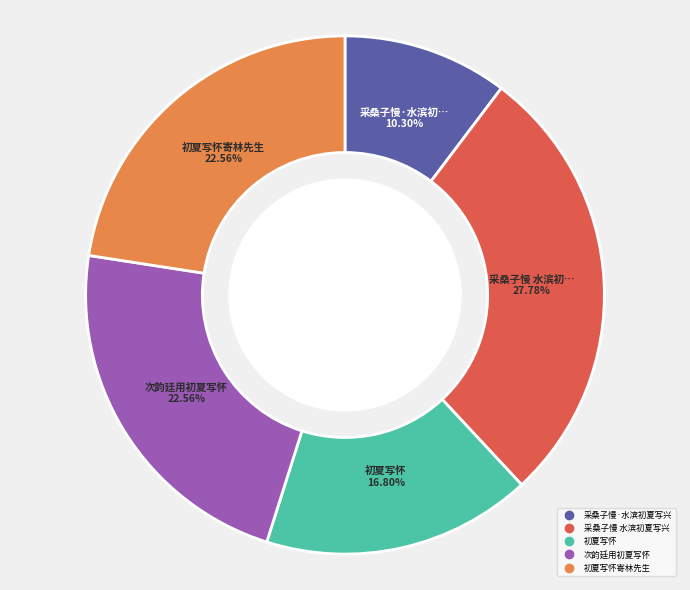

Is there any slice that represents more than half of the pie?

No